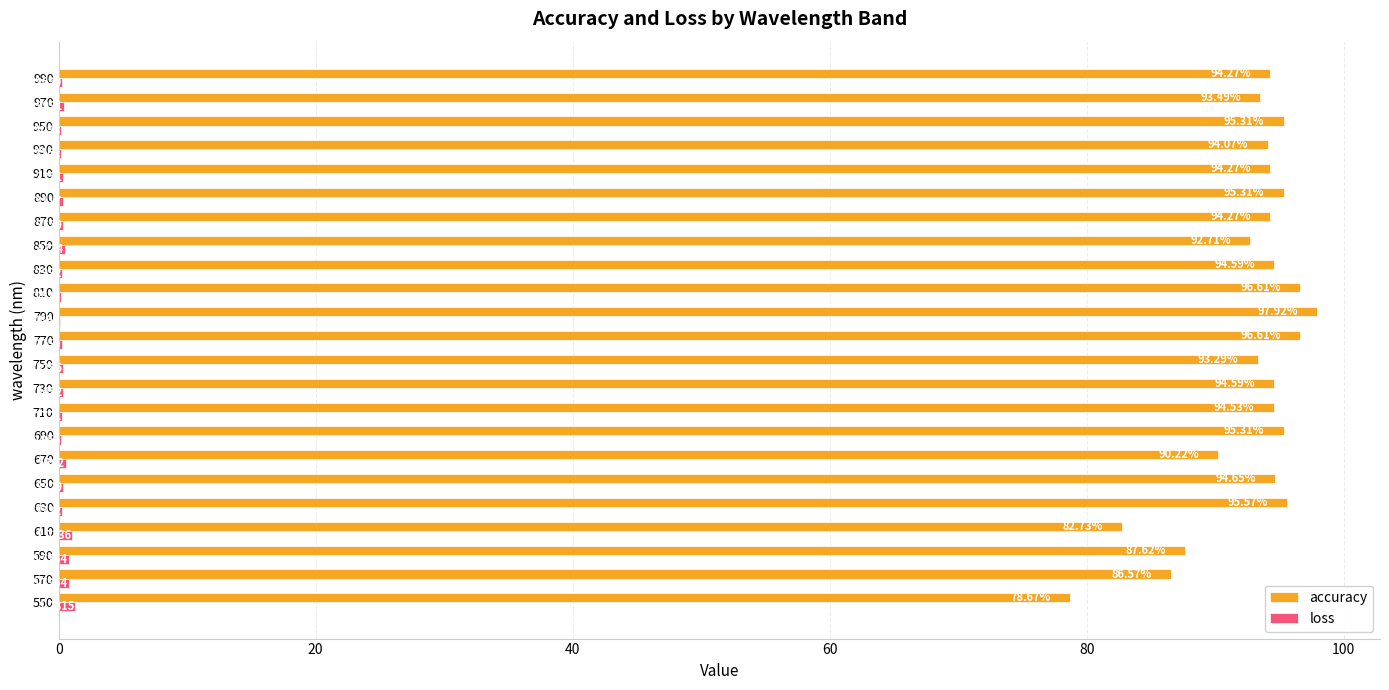

What is the sum of the loss values at 610 and 670?

1.6